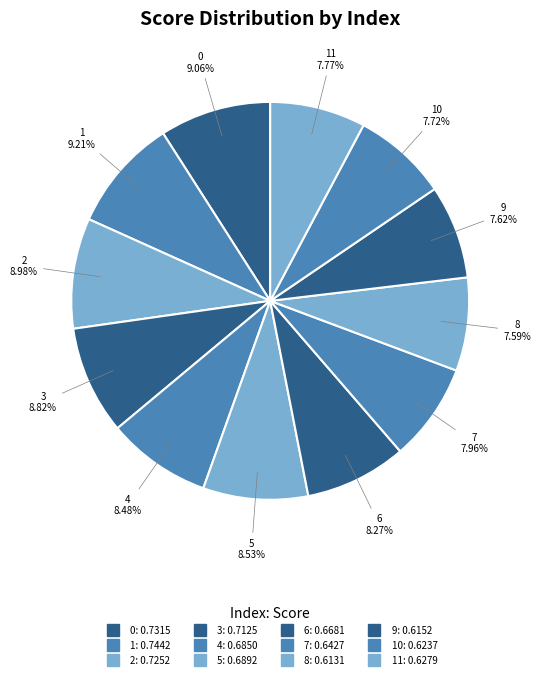

How many slices are in this pie chart?

12